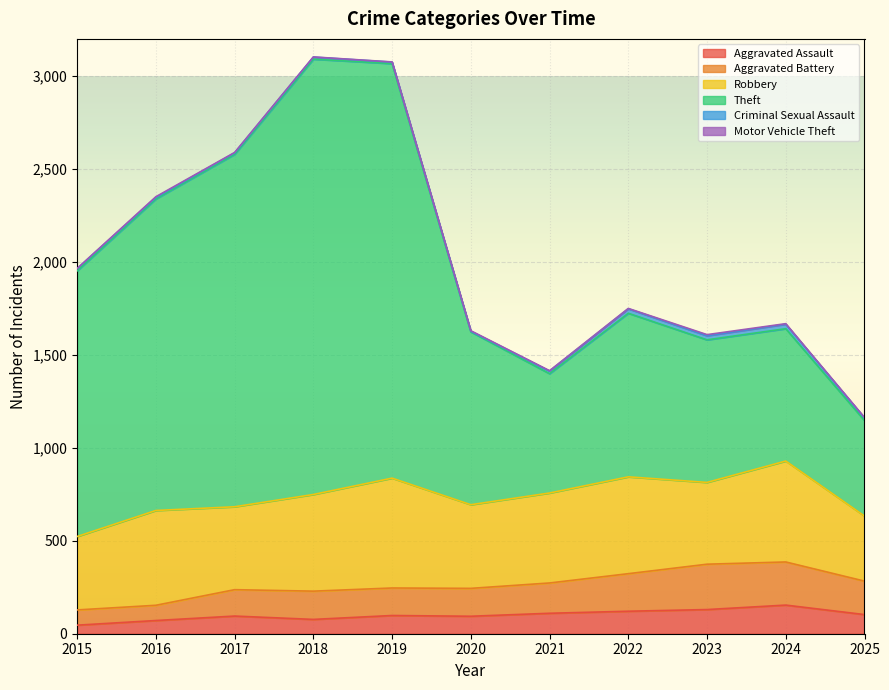

How many categories are shown in the chart?

11